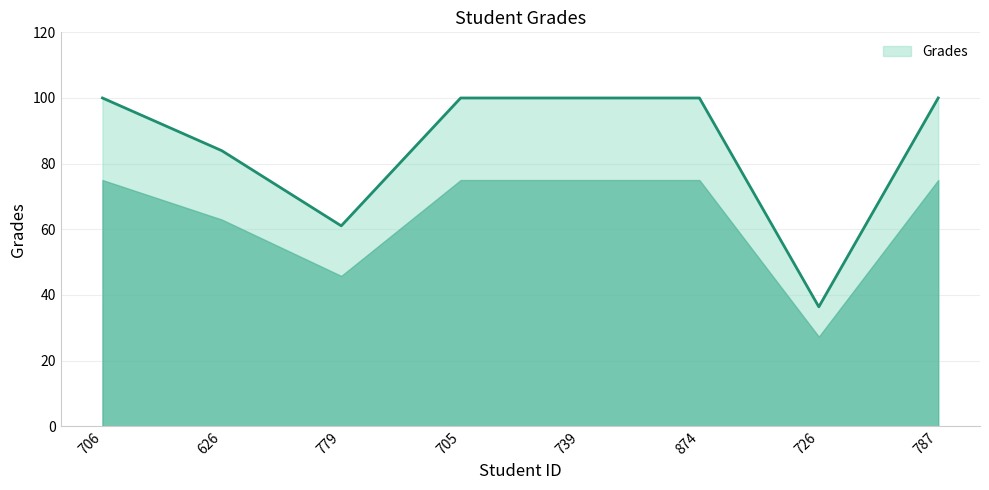

Is it true that the value at 705 is 100.0?

True